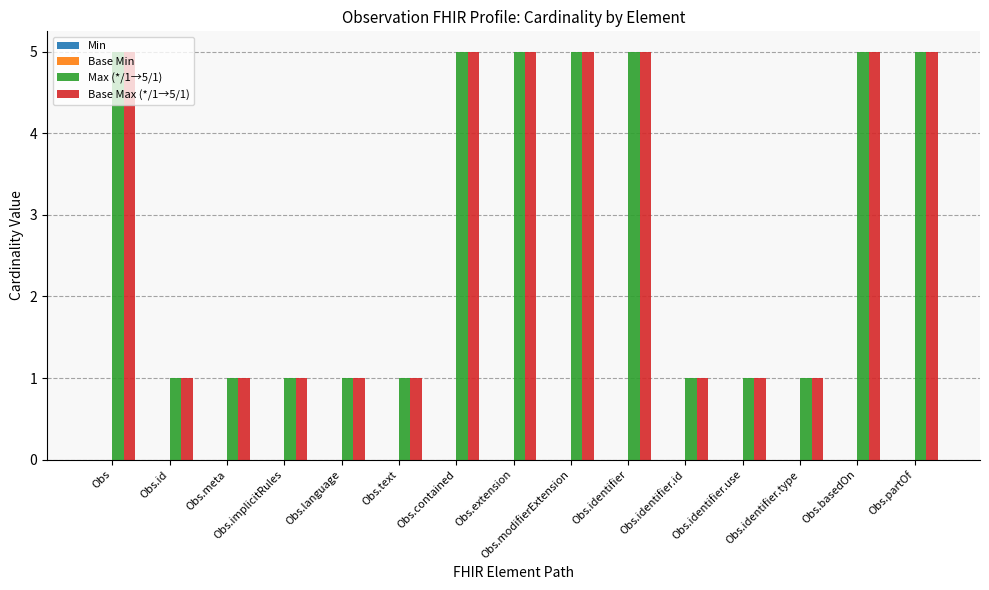

At how many categories does at least one series exceed 3?

7